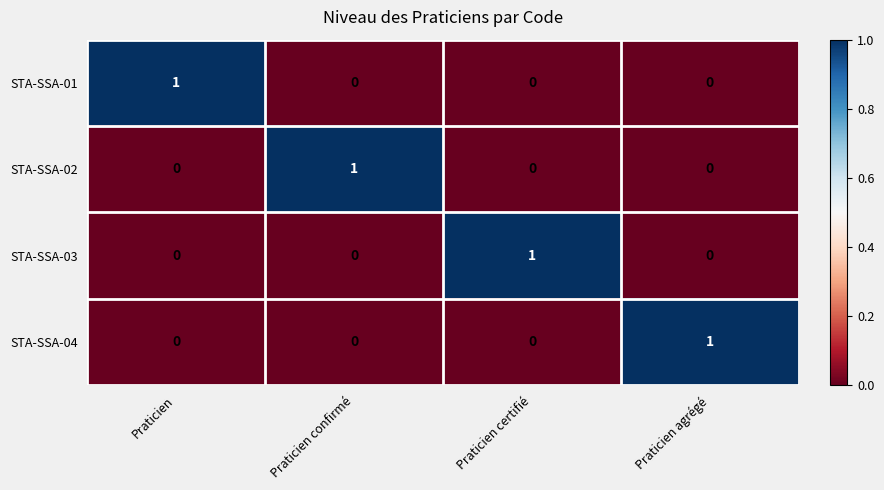

What is the difference between the highest and lowest values at Praticien?

1